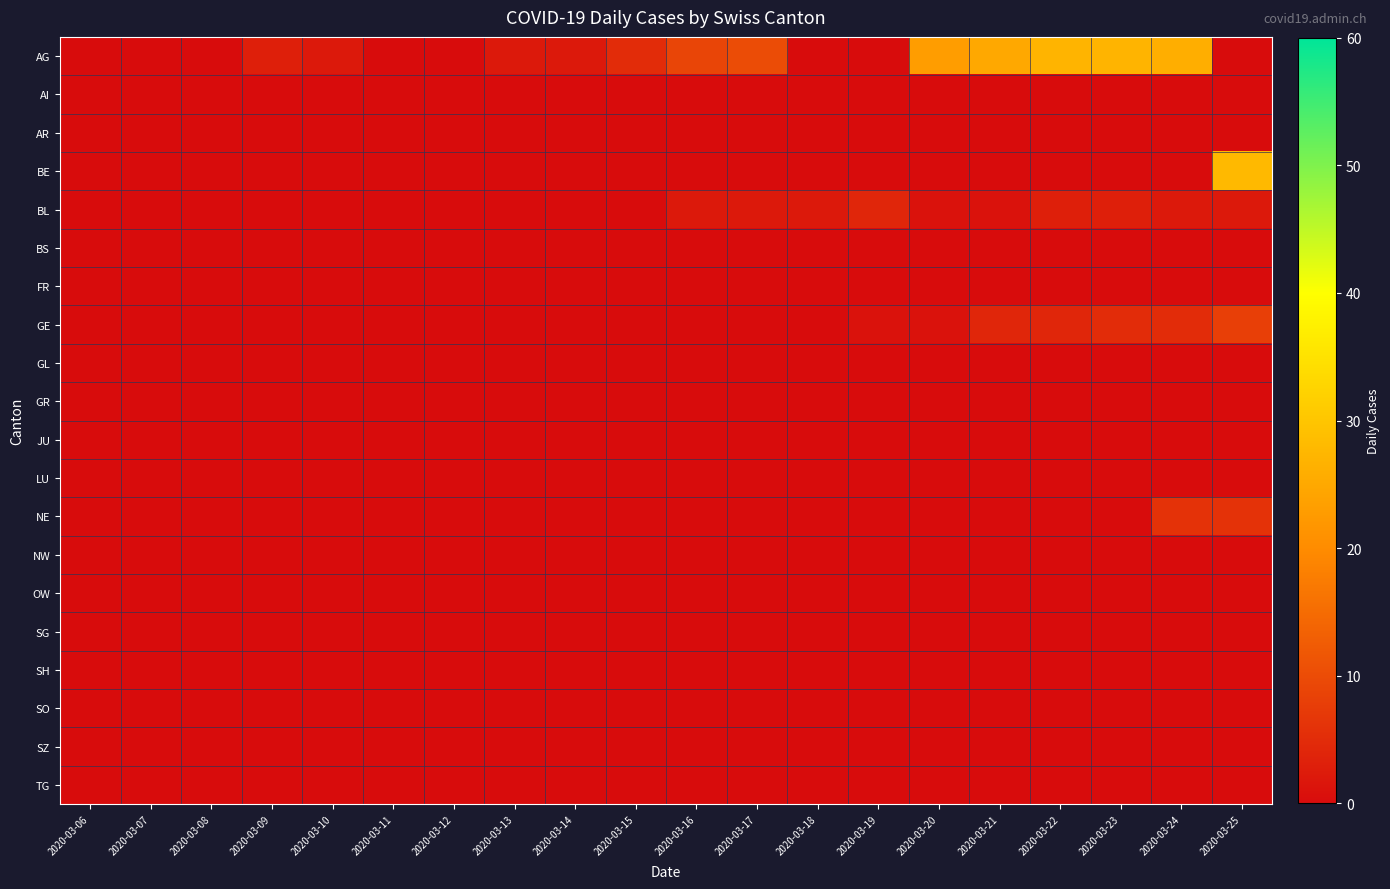

Reading left to right, what are all the values shown in this chart?

AG: 2020-03-06=0	2020-03-07=0	2020-03-08=0	2020-03-09=3	2020-03-10=2	2020-03-11=0	2020-03-12=0	2020-03-13=2	2020-03-14=2	2020-03-15=5	2020-03-16=9	2020-03-17=10	2020-03-18=0	2020-03-19=0	2020-03-20=23	2020-03-21=25	2020-03-22=27	2020-03-23=27	2020-03-24=26	2020-03-25=0
AI: 2020-03-06=0	2020-03-07=0	2020-03-08=0	2020-03-09=0	2020-03-10=0	2020-03-11=0	2020-03-12=0	2020-03-13=0	2020-03-14=0	2020-03-15=0	2020-03-16=0	2020-03-17=0	2020-03-18=0	2020-03-19=0	2020-03-20=0	2020-03-21=0	2020-03-22=0	2020-03-23=0	2020-03-24=0	2020-03-25=0
AR: 2020-03-06=0	2020-03-07=0	2020-03-08=0	2020-03-09=0	2020-03-10=0	2020-03-11=0	2020-03-12=0	2020-03-13=0	2020-03-14=0	2020-03-15=0	2020-03-16=0	2020-03-17=0	2020-03-18=0	2020-03-19=0	2020-03-20=0	2020-03-21=0	2020-03-22=0	2020-03-23=0	2020-03-24=0	2020-03-25=0
BE: 2020-03-06=0	2020-03-07=0	2020-03-08=0	2020-03-09=0	2020-03-10=0	2020-03-11=0	2020-03-12=0	2020-03-13=0	2020-03-14=0	2020-03-15=0	2020-03-16=0	2020-03-17=0	2020-03-18=0	2020-03-19=0	2020-03-20=0	2020-03-21=0	2020-03-22=0	2020-03-23=0	2020-03-24=0	2020-03-25=28
BL: 2020-03-06=0	2020-03-07=0	2020-03-08=0	2020-03-09=0	2020-03-10=0	2020-03-11=0	2020-03-12=0	2020-03-13=0	2020-03-14=0	2020-03-15=0	2020-03-16=2	2020-03-17=2	2020-03-18=2	2020-03-19=4	2020-03-20=1	2020-03-21=1	2020-03-22=3	2020-03-23=3	2020-03-24=2	2020-03-25=2
BS: 2020-03-06=0	2020-03-07=0	2020-03-08=0	2020-03-09=0	2020-03-10=0	2020-03-11=0	2020-03-12=0	2020-03-13=0	2020-03-14=0	2020-03-15=0	2020-03-16=0	2020-03-17=0	2020-03-18=0	2020-03-19=0	2020-03-20=0	2020-03-21=0	2020-03-22=0	2020-03-23=0	2020-03-24=0	2020-03-25=0
FR: 2020-03-06=0	2020-03-07=0	2020-03-08=0	2020-03-09=0	2020-03-10=0	2020-03-11=0	2020-03-12=0	2020-03-13=0	2020-03-14=0	2020-03-15=0	2020-03-16=0	2020-03-17=0	2020-03-18=0	2020-03-19=0	2020-03-20=0	2020-03-21=0	2020-03-22=0	2020-03-23=0	2020-03-24=0	2020-03-25=0
GE: 2020-03-06=0	2020-03-07=0	2020-03-08=0	2020-03-09=0	2020-03-10=0	2020-03-11=0	2020-03-12=0	2020-03-13=0	2020-03-14=0	2020-03-15=0	2020-03-16=0	2020-03-17=0	2020-03-18=0	2020-03-19=1	2020-03-20=1	2020-03-21=4	2020-03-22=4	2020-03-23=5	2020-03-24=5	2020-03-25=8
GL: 2020-03-06=0	2020-03-07=0	2020-03-08=0	2020-03-09=0	2020-03-10=0	2020-03-11=0	2020-03-12=0	2020-03-13=0	2020-03-14=0	2020-03-15=0	2020-03-16=0	2020-03-17=0	2020-03-18=0	2020-03-19=0	2020-03-20=0	2020-03-21=0	2020-03-22=0	2020-03-23=0	2020-03-24=0	2020-03-25=0
GR: 2020-03-06=0	2020-03-07=0	2020-03-08=0	2020-03-09=0	2020-03-10=0	2020-03-11=0	2020-03-12=0	2020-03-13=0	2020-03-14=0	2020-03-15=0	2020-03-16=0	2020-03-17=0	2020-03-18=0	2020-03-19=0	2020-03-20=0	2020-03-21=0	2020-03-22=0	2020-03-23=0	2020-03-24=0	2020-03-25=0
JU: 2020-03-06=0	2020-03-07=0	2020-03-08=0	2020-03-09=0	2020-03-10=0	2020-03-11=0	2020-03-12=0	2020-03-13=0	2020-03-14=0	2020-03-15=0	2020-03-16=0	2020-03-17=0	2020-03-18=0	2020-03-19=0	2020-03-20=0	2020-03-21=0	2020-03-22=0	2020-03-23=0	2020-03-24=0	2020-03-25=0
LU: 2020-03-06=0	2020-03-07=0	2020-03-08=0	2020-03-09=0	2020-03-10=0	2020-03-11=0	2020-03-12=0	2020-03-13=0	2020-03-14=0	2020-03-15=0	2020-03-16=0	2020-03-17=0	2020-03-18=0	2020-03-19=0	2020-03-20=0	2020-03-21=0	2020-03-22=0	2020-03-23=0	2020-03-24=0	2020-03-25=0
NE: 2020-03-06=0	2020-03-07=0	2020-03-08=0	2020-03-09=0	2020-03-10=0	2020-03-11=0	2020-03-12=0	2020-03-13=0	2020-03-14=0	2020-03-15=0	2020-03-16=0	2020-03-17=0	2020-03-18=0	2020-03-19=0	2020-03-20=0	2020-03-21=0	2020-03-22=0	2020-03-23=0	2020-03-24=6	2020-03-25=6
NW: 2020-03-06=0	2020-03-07=0	2020-03-08=0	2020-03-09=0	2020-03-10=0	2020-03-11=0	2020-03-12=0	2020-03-13=0	2020-03-14=0	2020-03-15=0	2020-03-16=0	2020-03-17=0	2020-03-18=0	2020-03-19=0	2020-03-20=0	2020-03-21=0	2020-03-22=0	2020-03-23=0	2020-03-24=0	2020-03-25=0
OW: 2020-03-06=0	2020-03-07=0	2020-03-08=0	2020-03-09=0	2020-03-10=0	2020-03-11=0	2020-03-12=0	2020-03-13=0	2020-03-14=0	2020-03-15=0	2020-03-16=0	2020-03-17=0	2020-03-18=0	2020-03-19=0	2020-03-20=0	2020-03-21=0	2020-03-22=0	2020-03-23=0	2020-03-24=0	2020-03-25=0
SG: 2020-03-06=0	2020-03-07=0	2020-03-08=0	2020-03-09=0	2020-03-10=0	2020-03-11=0	2020-03-12=0	2020-03-13=0	2020-03-14=0	2020-03-15=0	2020-03-16=0	2020-03-17=0	2020-03-18=0	2020-03-19=0	2020-03-20=0	2020-03-21=0	2020-03-22=0	2020-03-23=0	2020-03-24=0	2020-03-25=0
SH: 2020-03-06=0	2020-03-07=0	2020-03-08=0	2020-03-09=0	2020-03-10=0	2020-03-11=0	2020-03-12=0	2020-03-13=0	2020-03-14=0	2020-03-15=0	2020-03-16=0	2020-03-17=0	2020-03-18=0	2020-03-19=0	2020-03-20=0	2020-03-21=0	2020-03-22=0	2020-03-23=0	2020-03-24=0	2020-03-25=0
SO: 2020-03-06=0	2020-03-07=0	2020-03-08=0	2020-03-09=0	2020-03-10=0	2020-03-11=0	2020-03-12=0	2020-03-13=0	2020-03-14=0	2020-03-15=0	2020-03-16=0	2020-03-17=0	2020-03-18=0	2020-03-19=0	2020-03-20=0	2020-03-21=0	2020-03-22=0	2020-03-23=0	2020-03-24=0	2020-03-25=0
SZ: 2020-03-06=0	2020-03-07=0	2020-03-08=0	2020-03-09=0	2020-03-10=0	2020-03-11=0	2020-03-12=0	2020-03-13=0	2020-03-14=0	2020-03-15=0	2020-03-16=0	2020-03-17=0	2020-03-18=0	2020-03-19=0	2020-03-20=0	2020-03-21=0	2020-03-22=0	2020-03-23=0	2020-03-24=0	2020-03-25=0
TG: 2020-03-06=0	2020-03-07=0	2020-03-08=0	2020-03-09=0	2020-03-10=0	2020-03-11=0	2020-03-12=0	2020-03-13=0	2020-03-14=0	2020-03-15=0	2020-03-16=0	2020-03-17=0	2020-03-18=0	2020-03-19=0	2020-03-20=0	2020-03-21=0	2020-03-22=0	2020-03-23=0	2020-03-24=0	2020-03-25=0